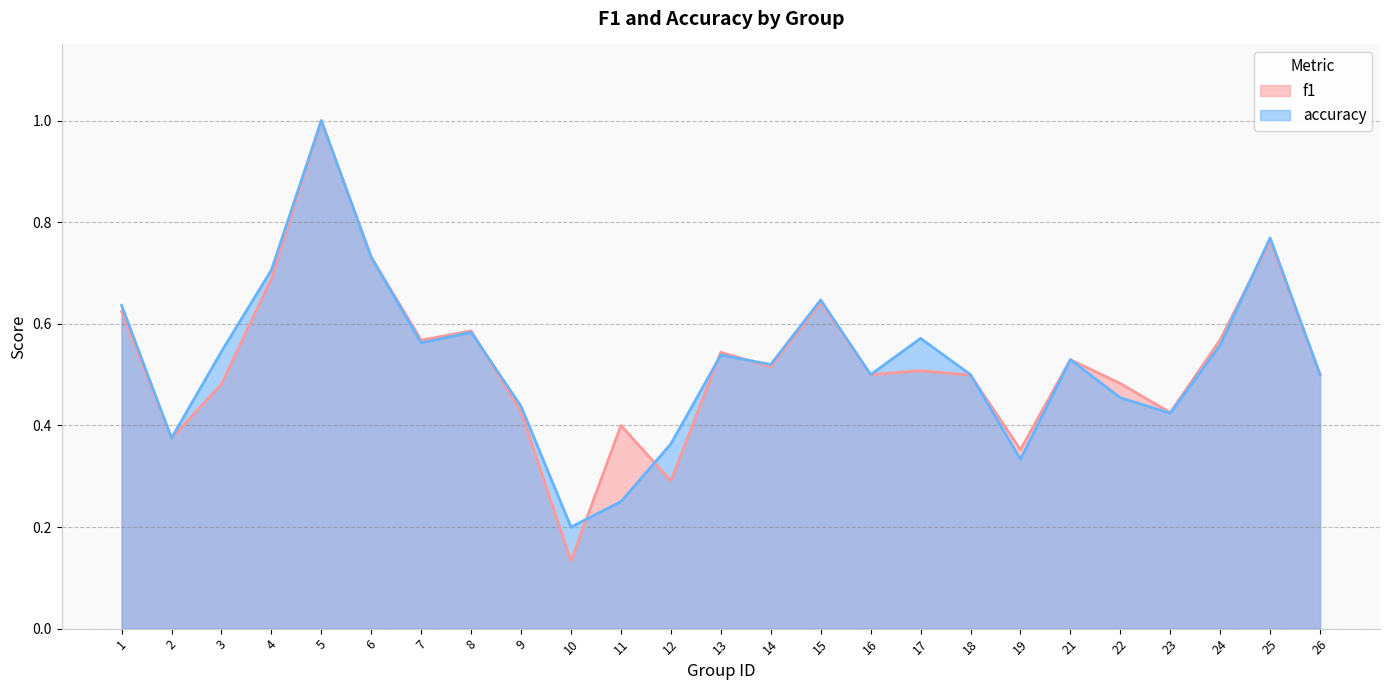

Where is the first local minimum for accuracy?

2